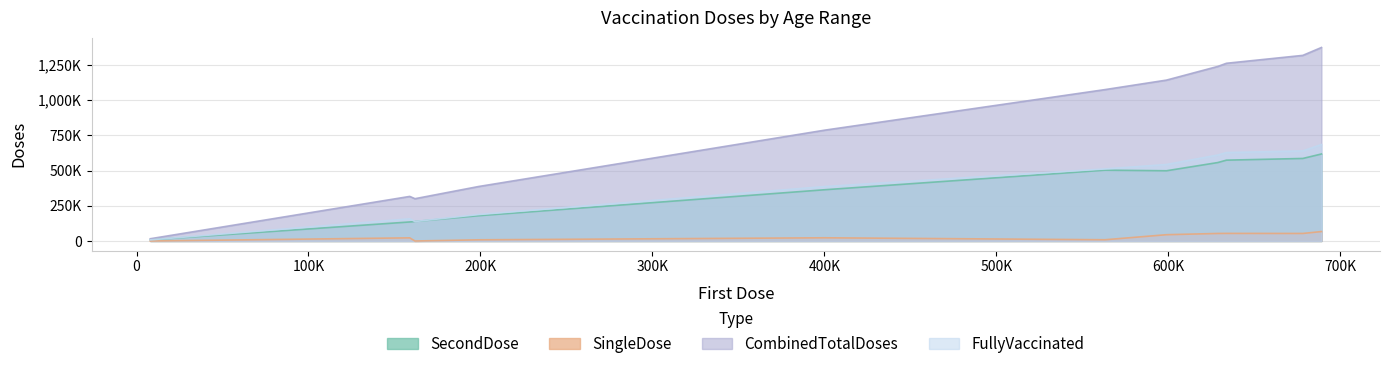

How many lines are shown in the chart?

4